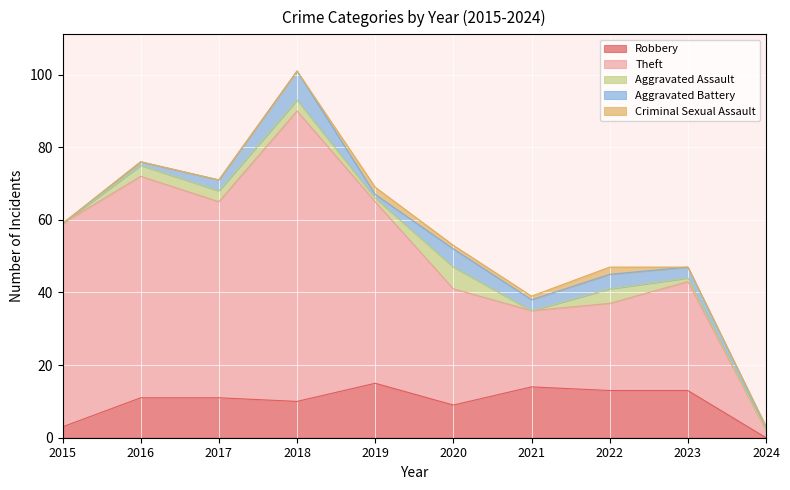

Reading right to left, what are all the values shown in this chart?

Robbery: 0	13	13	14	9	15	10	11	11	3
Theft: 2	30	24	21	32	50	80	54	61	56
Aggravated Assault: 0	1	4	0	6	1	3	3	3	0
Aggravated Battery: 1	3	4	3	5	1	8	3	1	0
Criminal Sexual Assault: 0	0	2	1	1	2	0	0	0	0